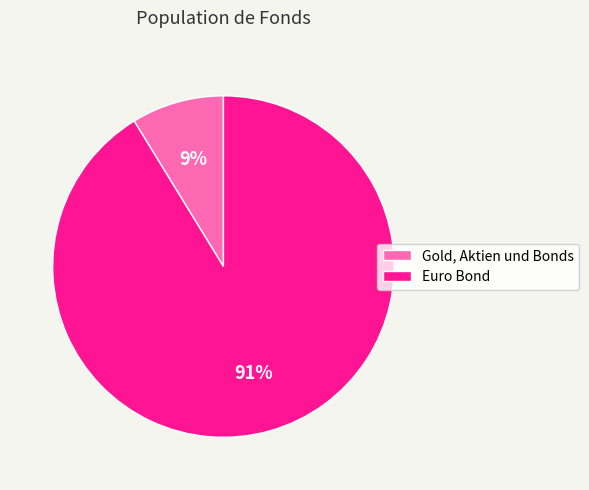

Does Gold, Aktien und Bonds account for over 50% of the chart?

No